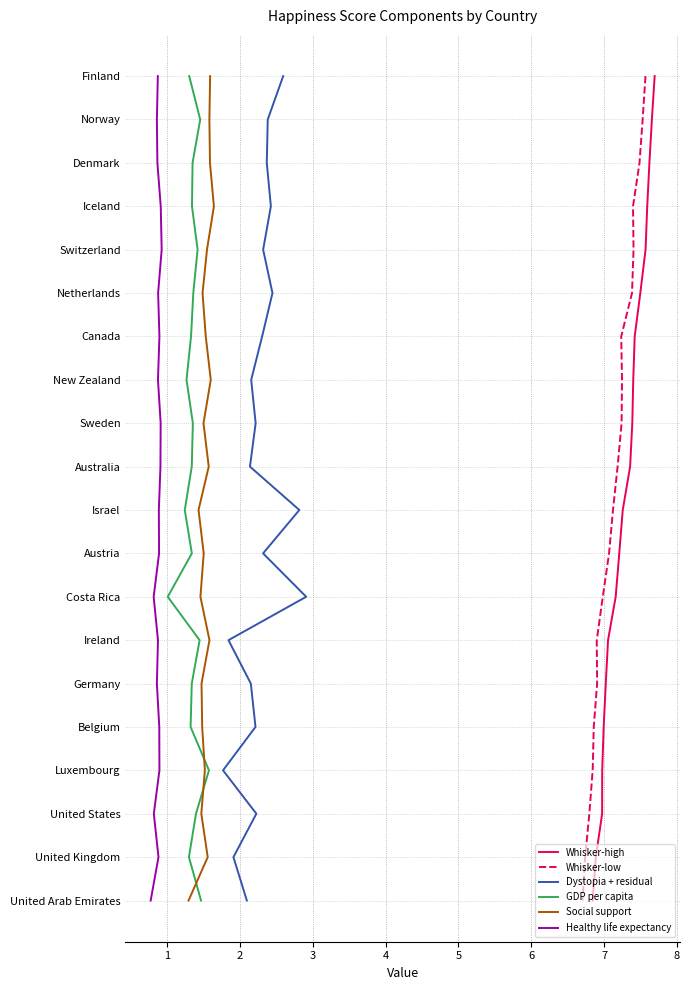

How many lines are shown in the chart?

6